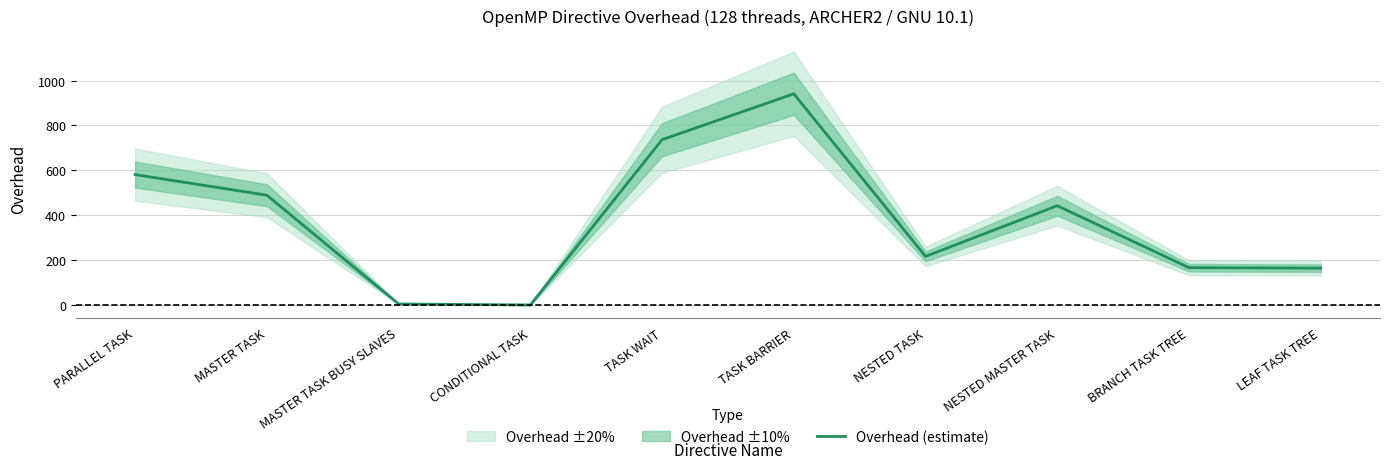

How many lines are shown in the chart?

1